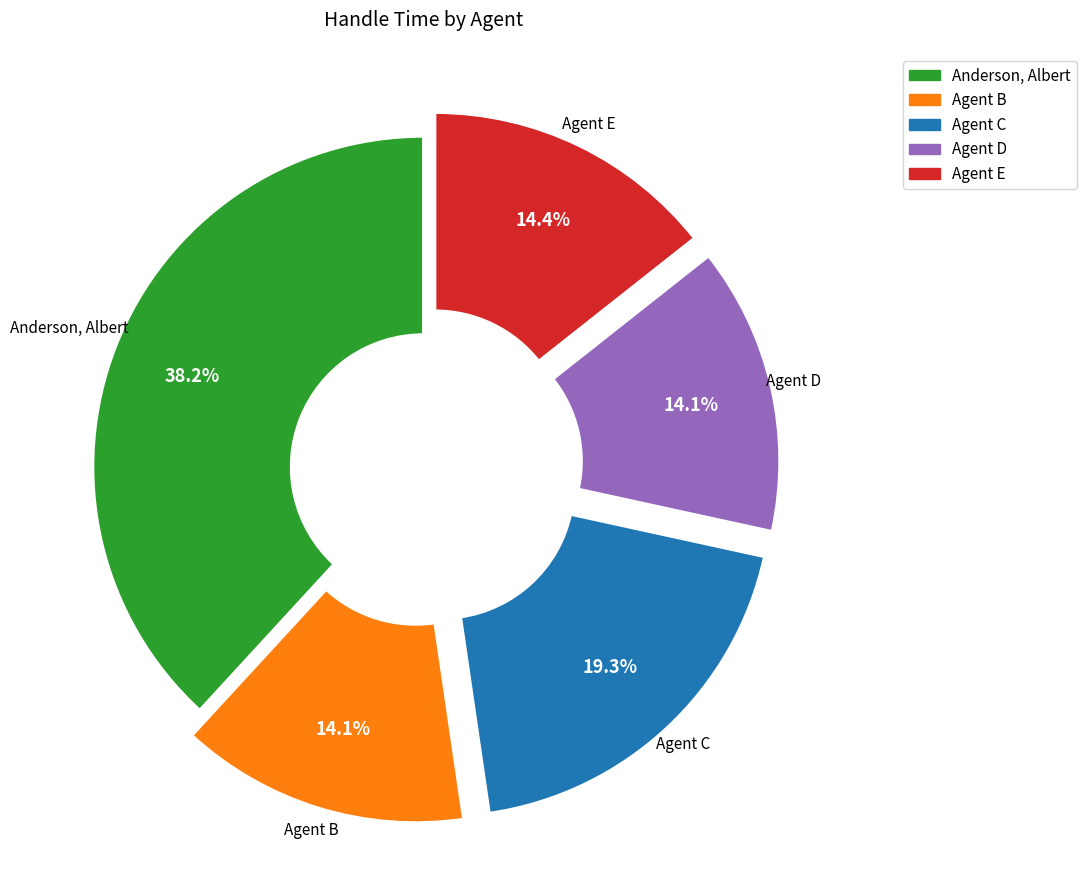

To the nearest percent, what is the difference between the largest and smallest slice percentages?

24%